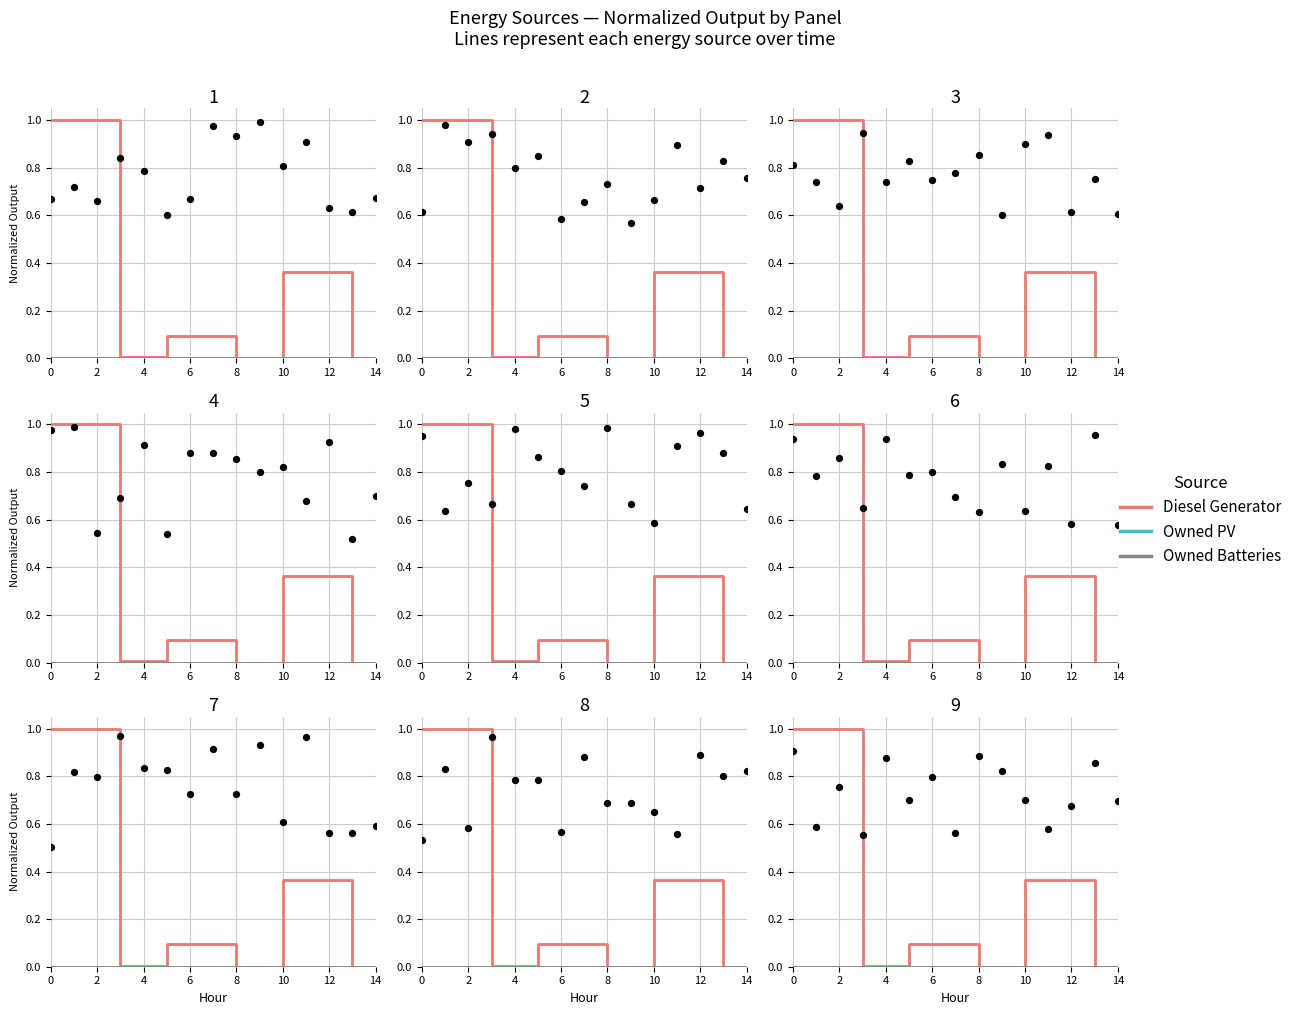

Which series reaches the maximum Y coordinate?

Diesel Generator